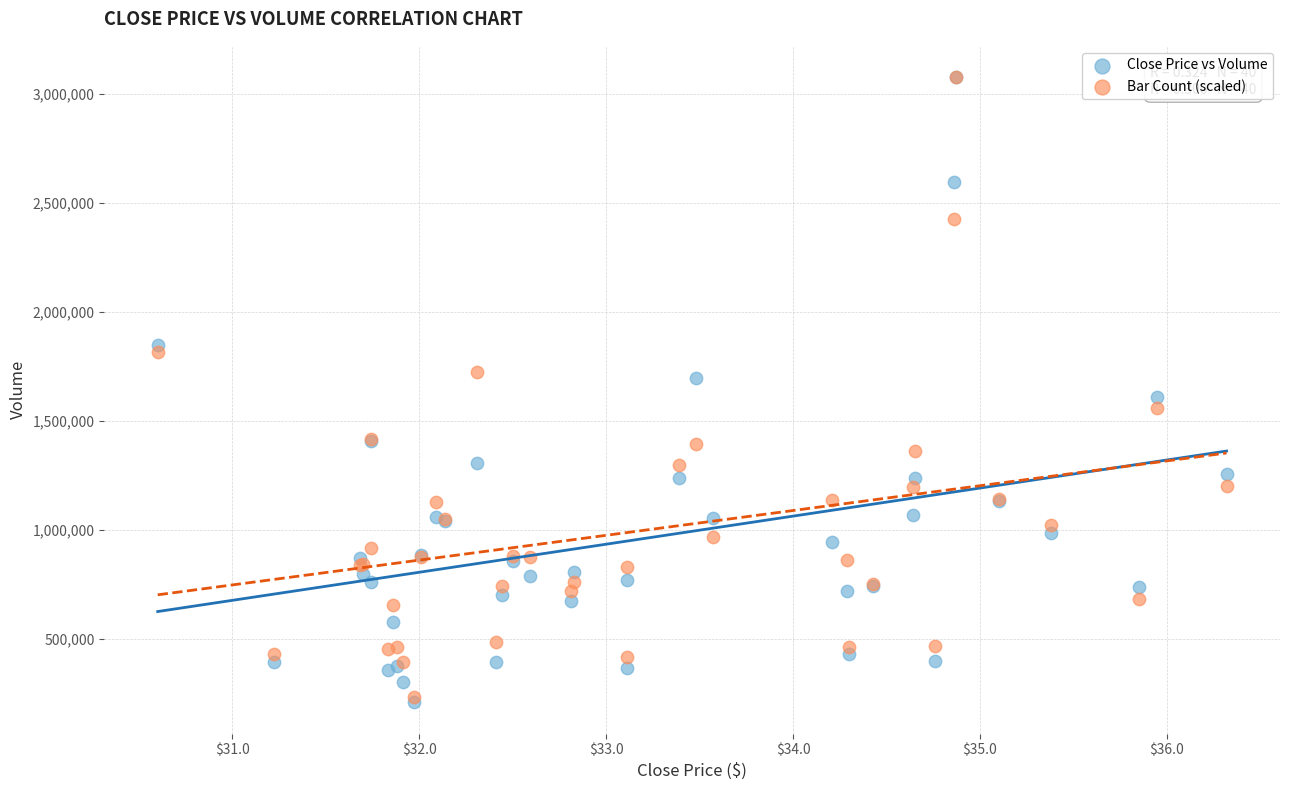

What are all the series names shown in the legend?

Close Price vs Volume, Bar Count (scaled)